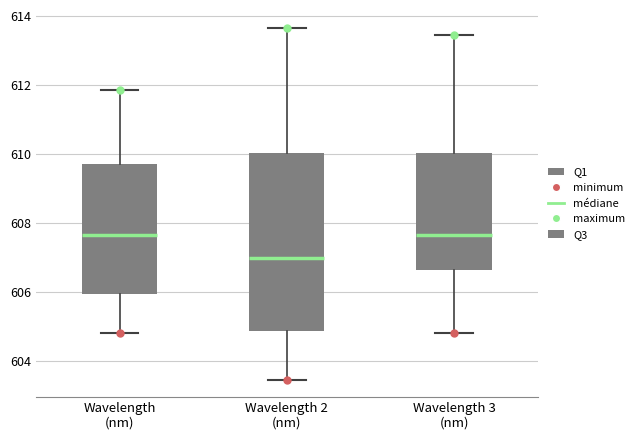

Comparing the boxes themselves (not the whiskers), which one is the tallest?

Wavelength 2 (nm)